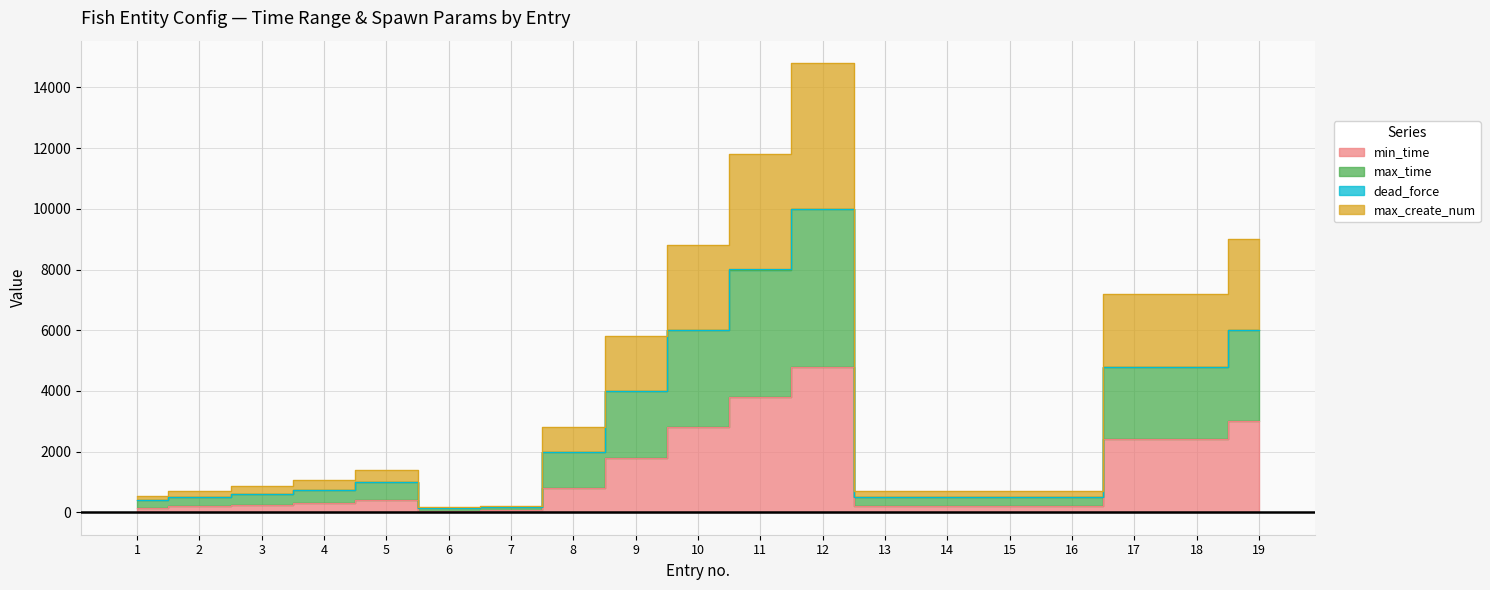

Reading left to right, what are all the values shown in this chart?

min_time: 150	200	250	300	400	50	60	800	1800	2800	3800	4800	200	200	200	200	2400	2400	3000
max_time: 400	500	600	750	1000	130	160	2001	4001	6001	8001	10001	500	500	500	500	4800	4800	6000
max_create_num: 550	700	850	1050	1400	180	220	2801	5801	8801	11801	14801	700	700	700	700	7200	7200	9000